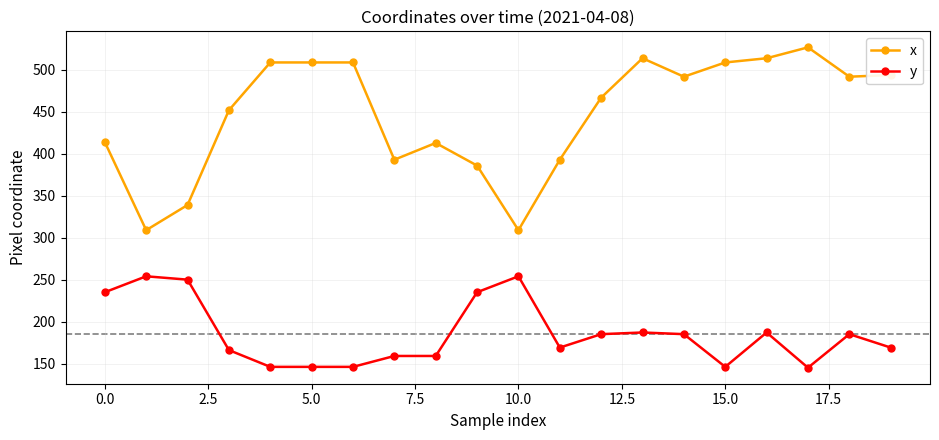

What is the difference between the maximum and minimum values in the y series?

109